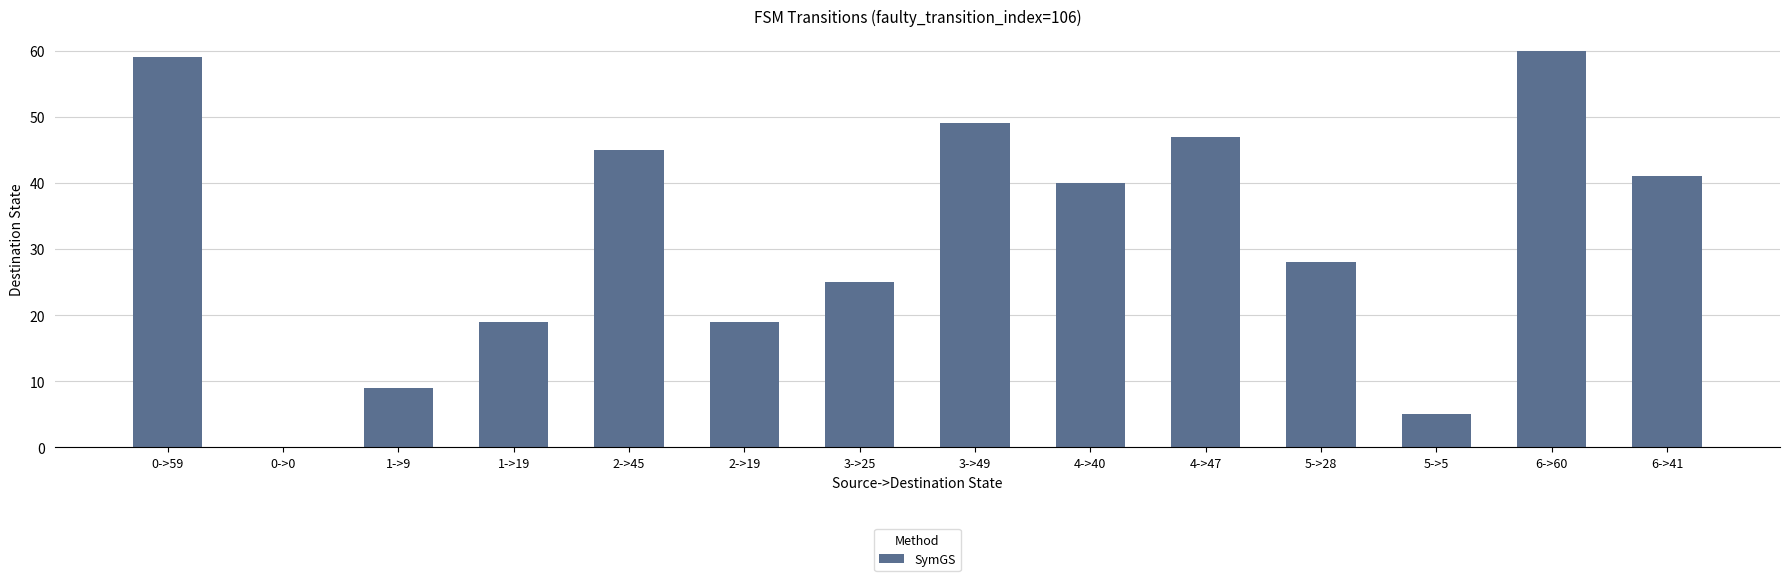

What is the sum of all values?

446